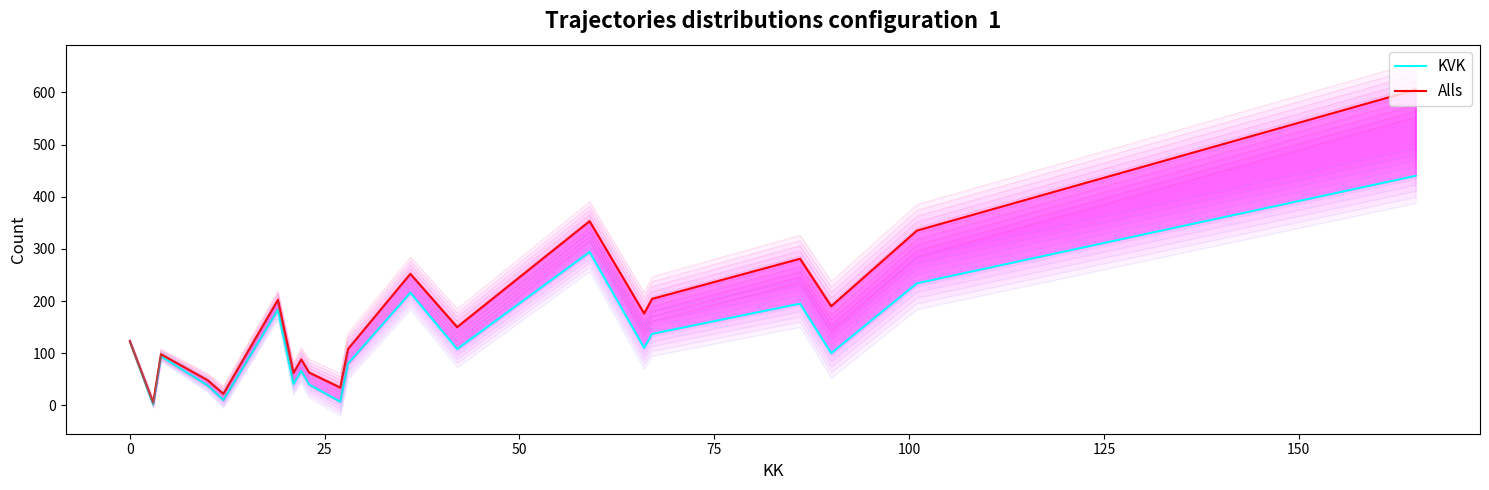

In Alls, how many points are lower than both neighbors (excluding endpoints)?

7